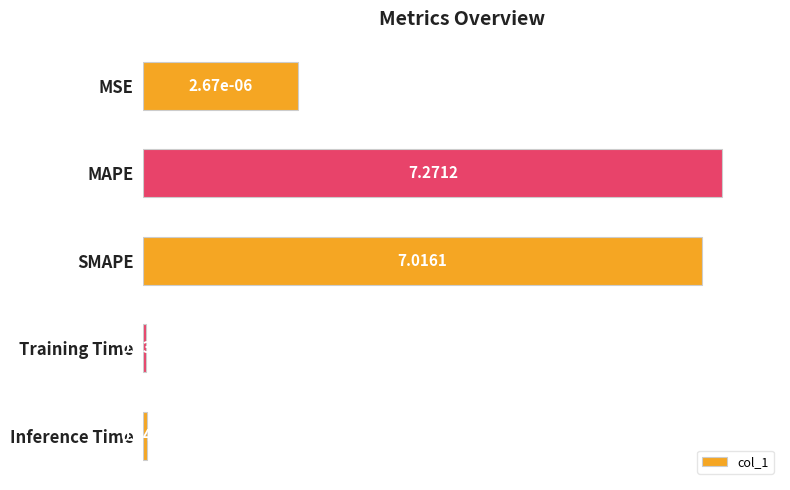

Does the chart contain stacked bars?

No